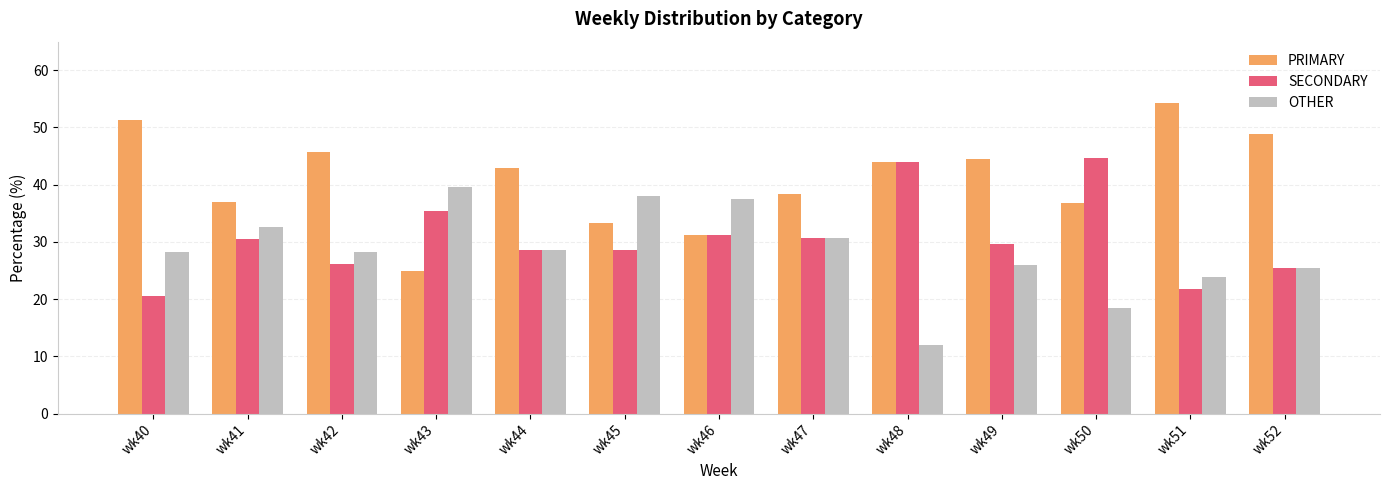

What is the difference between the highest and lowest values at wk48?

32.0